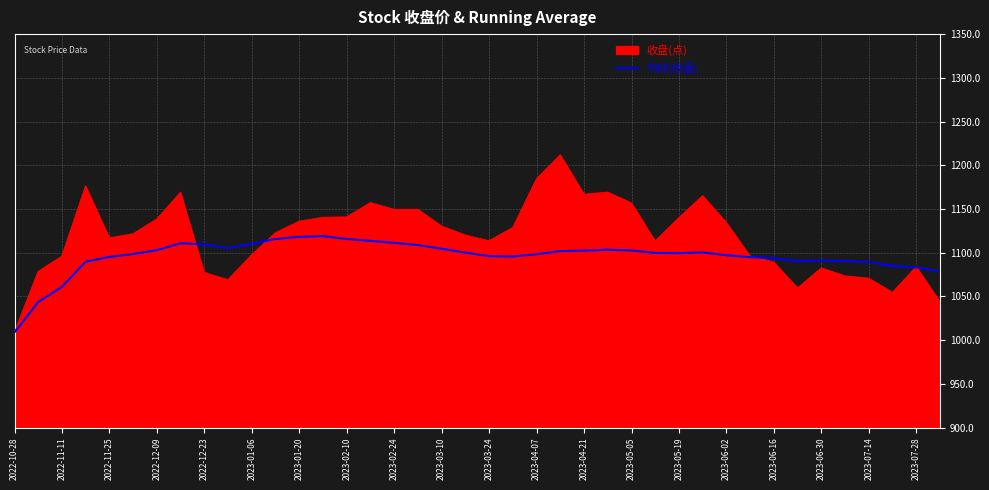

List the series in order of their overall mean, lowest first.

均线(收盘), 收盘(点)